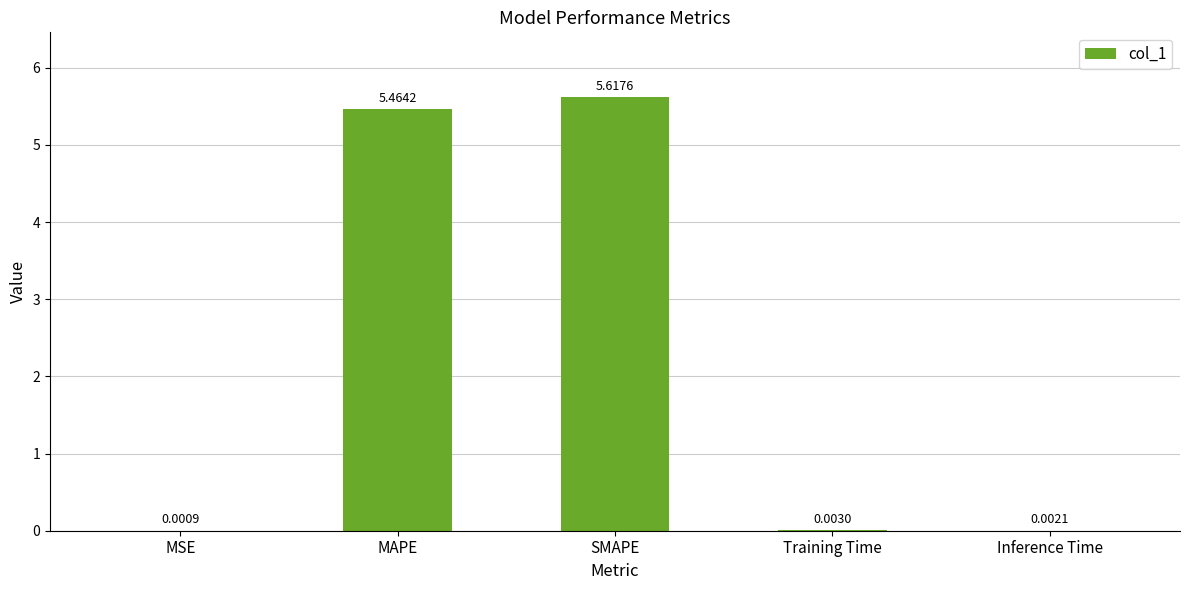

What is the change in value from MSE to SMAPE?

+5.6